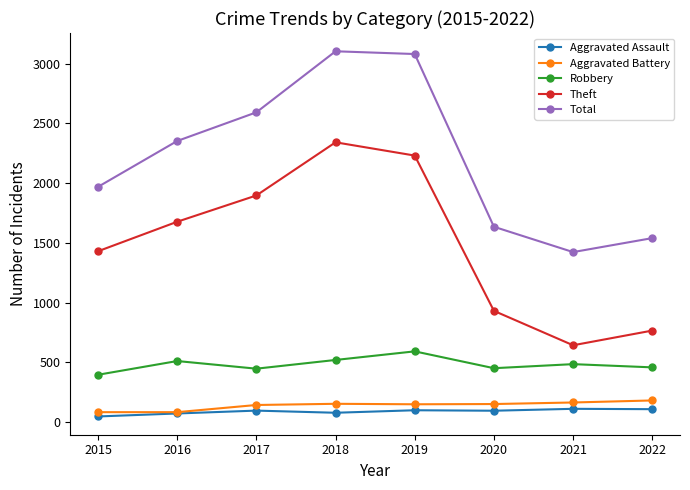

What is the difference between the second highest and minimum values in the Theft series?

1588